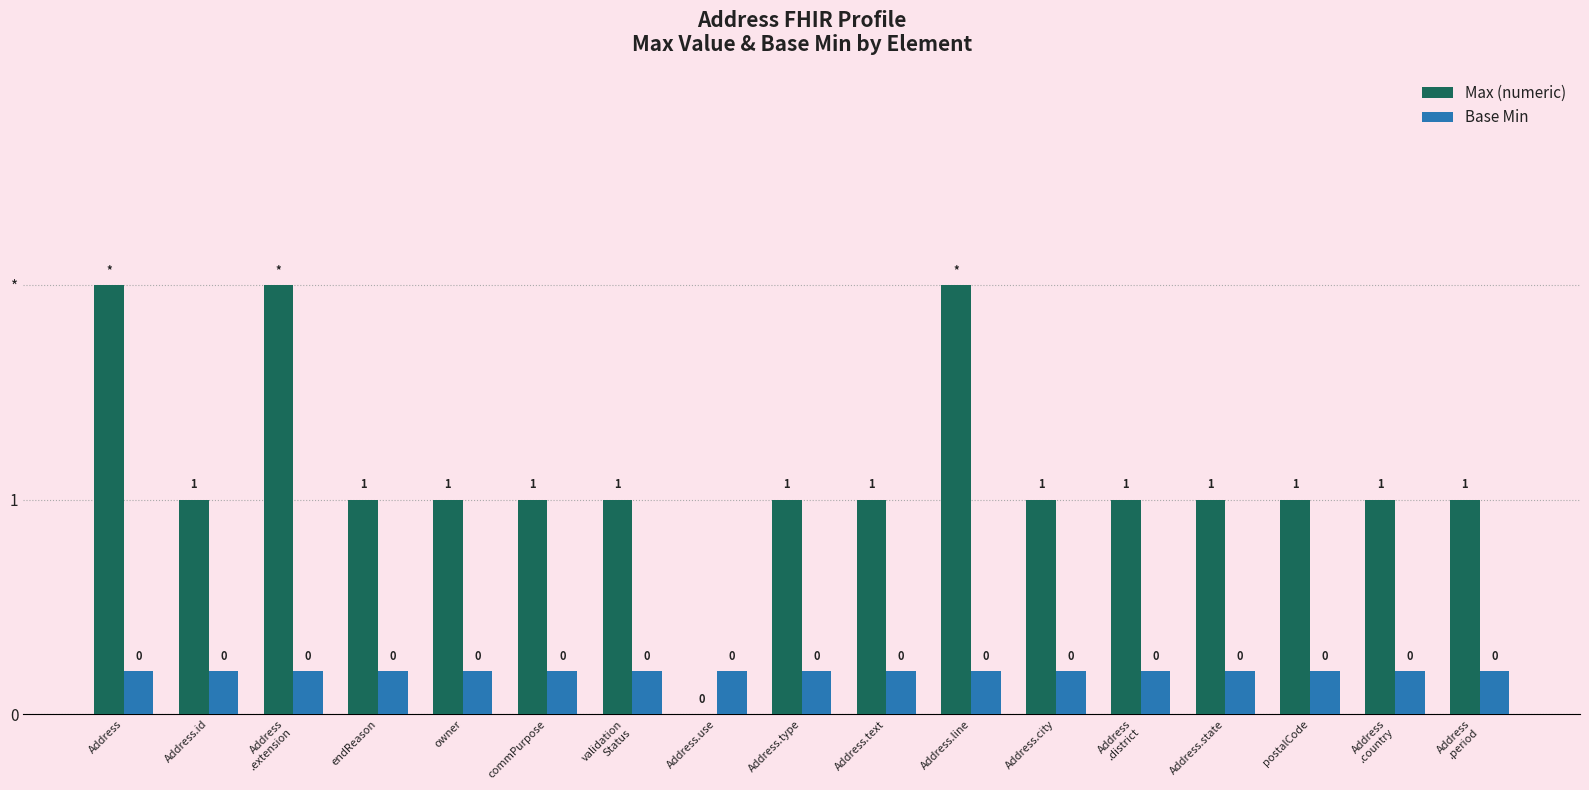

Are the bars horizontal?

No